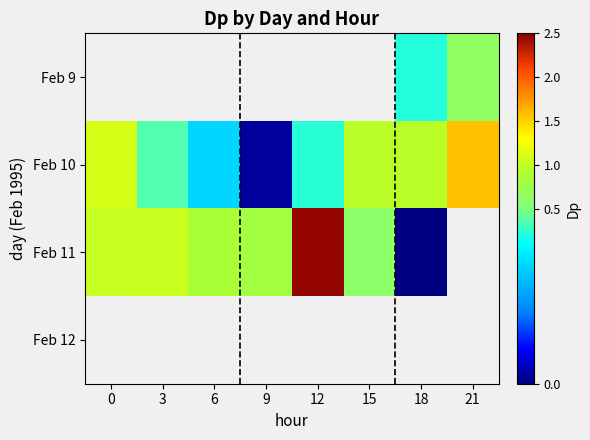

How many series are shown in this chart?

4